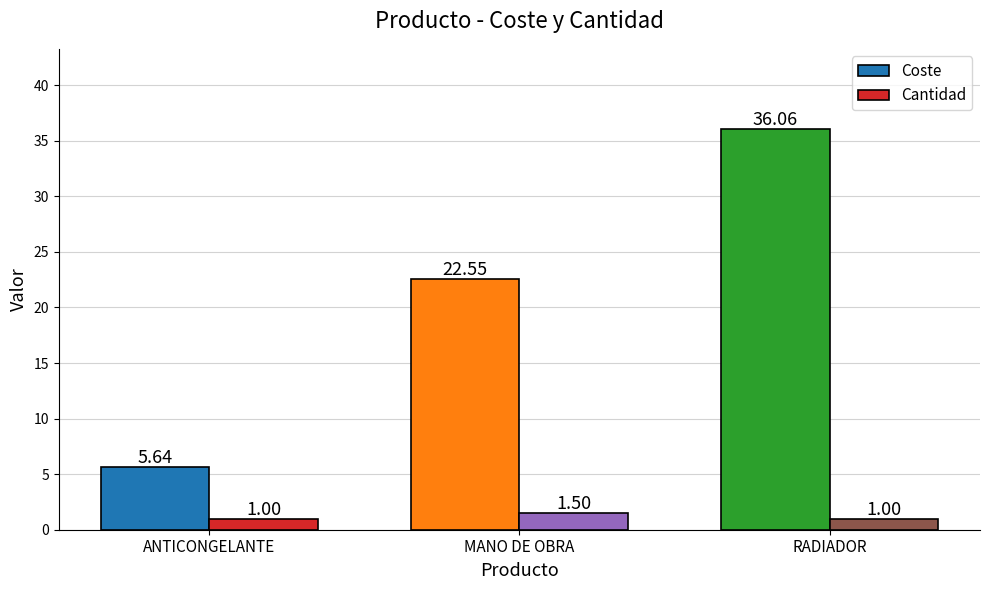

Which series has the widest spread of values?

Coste